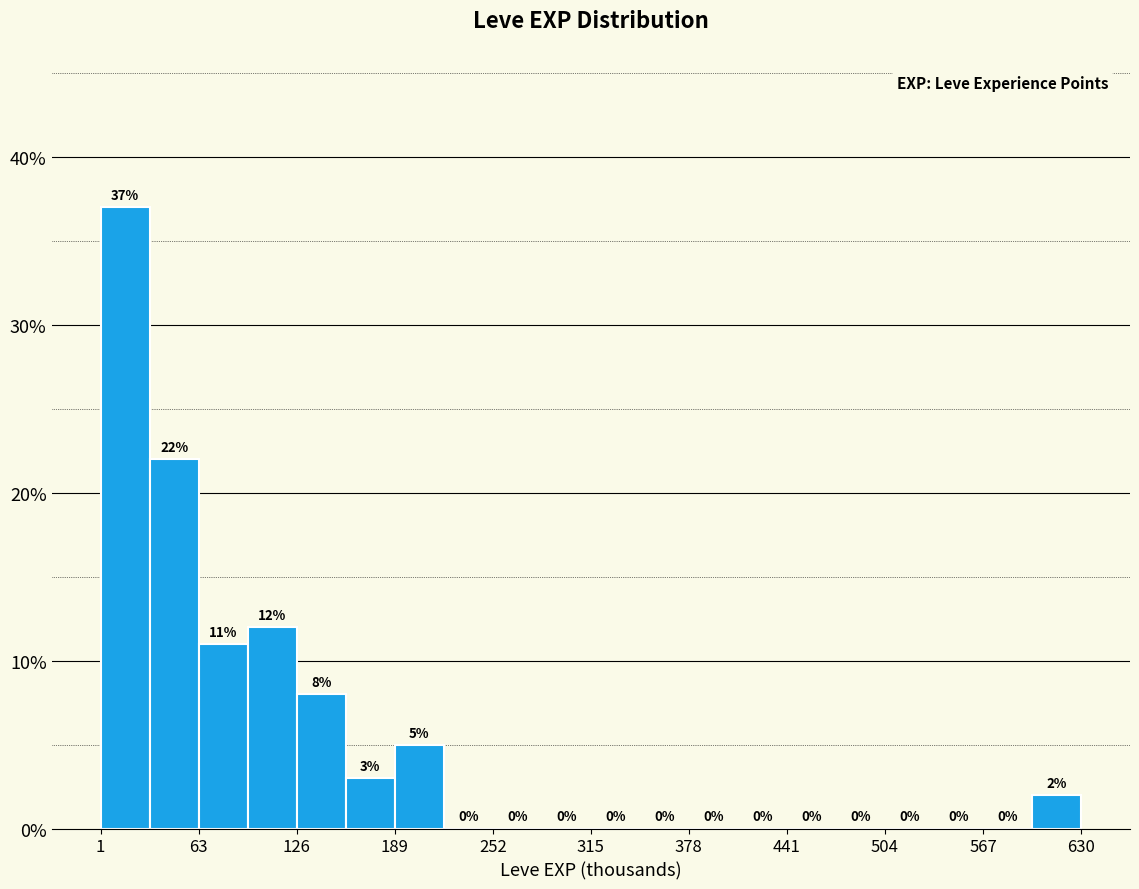

Read against the x-axis, roughly where is the centre of the tallest bar?

20